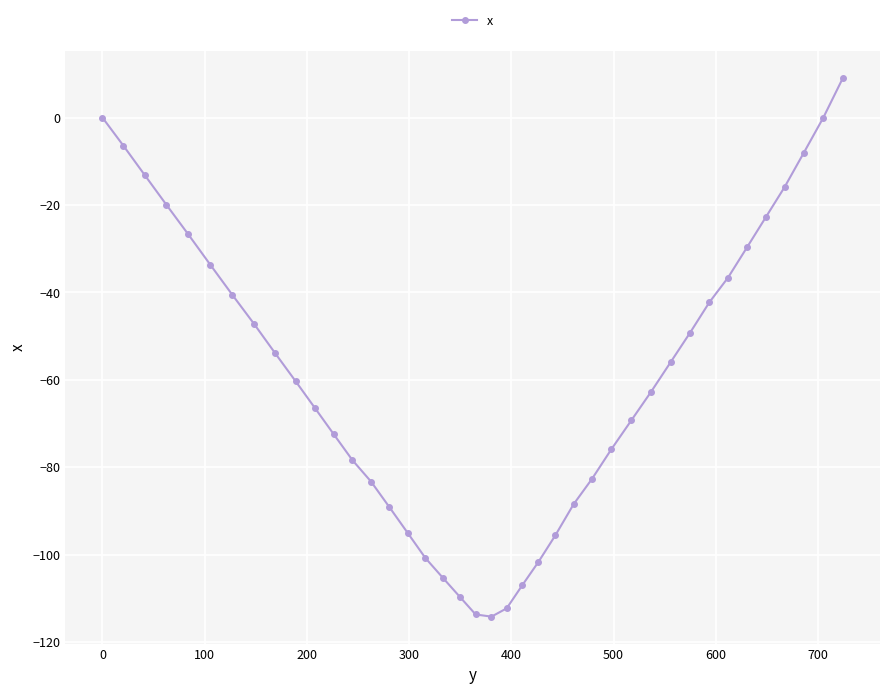

Count the number of categories in the chart.

40